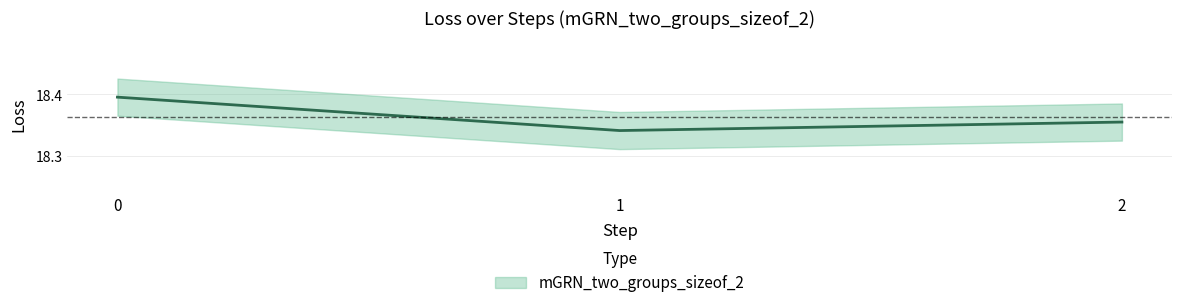

List the labels in order of value, smallest first.

1, 2, 0